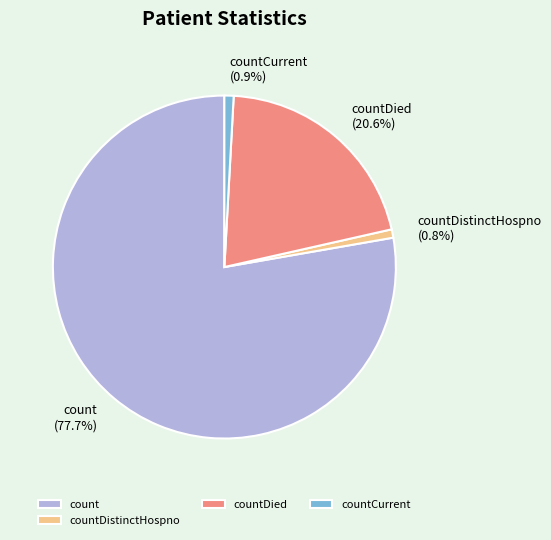

To the nearest percent, what is the difference between the countCurrent and count slice percentages?

77%